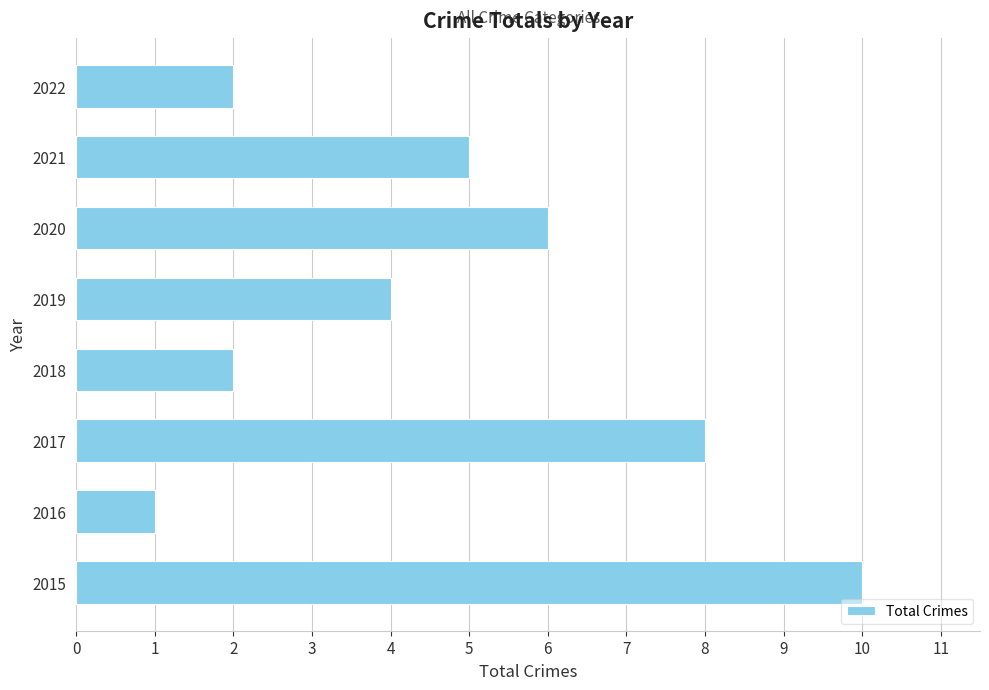

The chart shows a value of 6 at 2020. True or false?

True